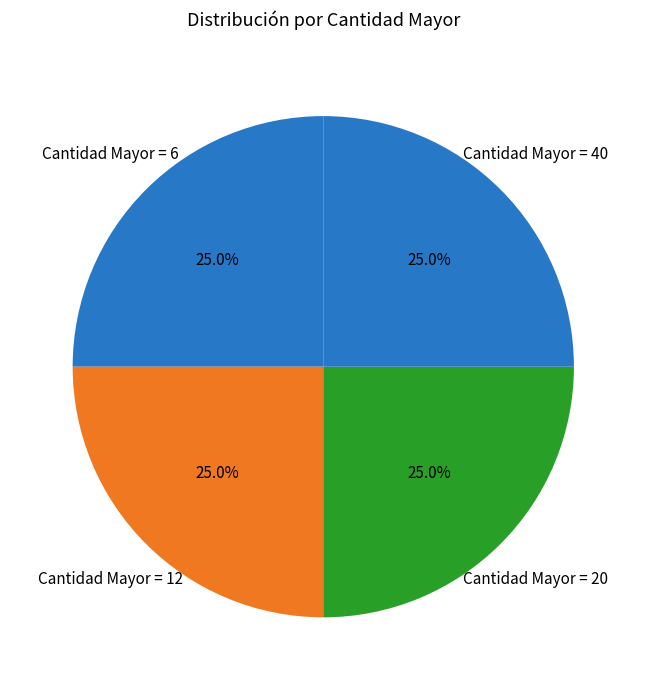

Is there any slice that represents more than half of the pie?

No